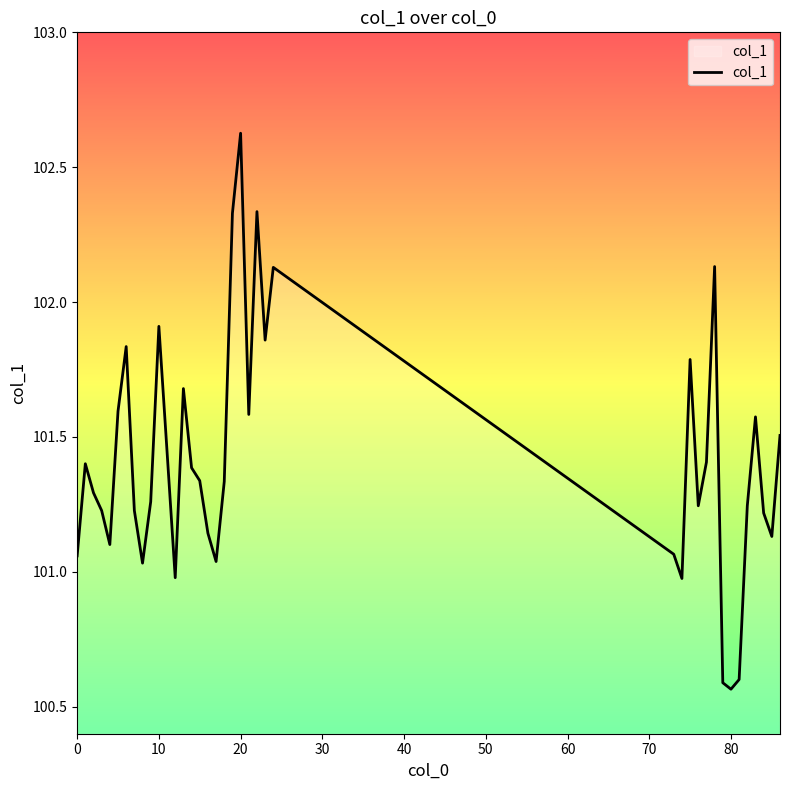

How many lines are shown in the chart?

1